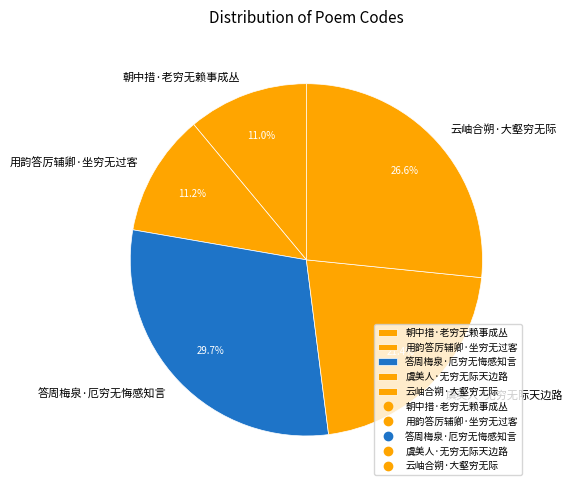

Is it true that 云岫合朔·大壑穷无际 is 36% of the pie?

False